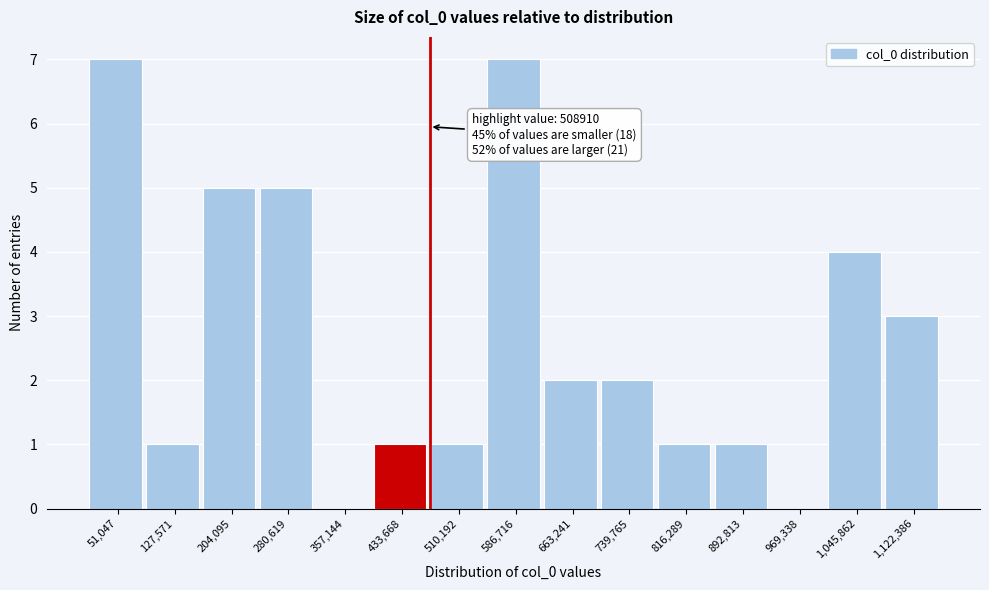

Reading left to right, list all the values displayed in this chart.

51,047=7	127,571=1	204,095=5	280,619=5	357,144=0	433,668=1	510,192=1	586,716=7	663,241=2	739,765=2	816,289=1	892,813=1	969,338=0	1,045,862=4	1,122,386=3